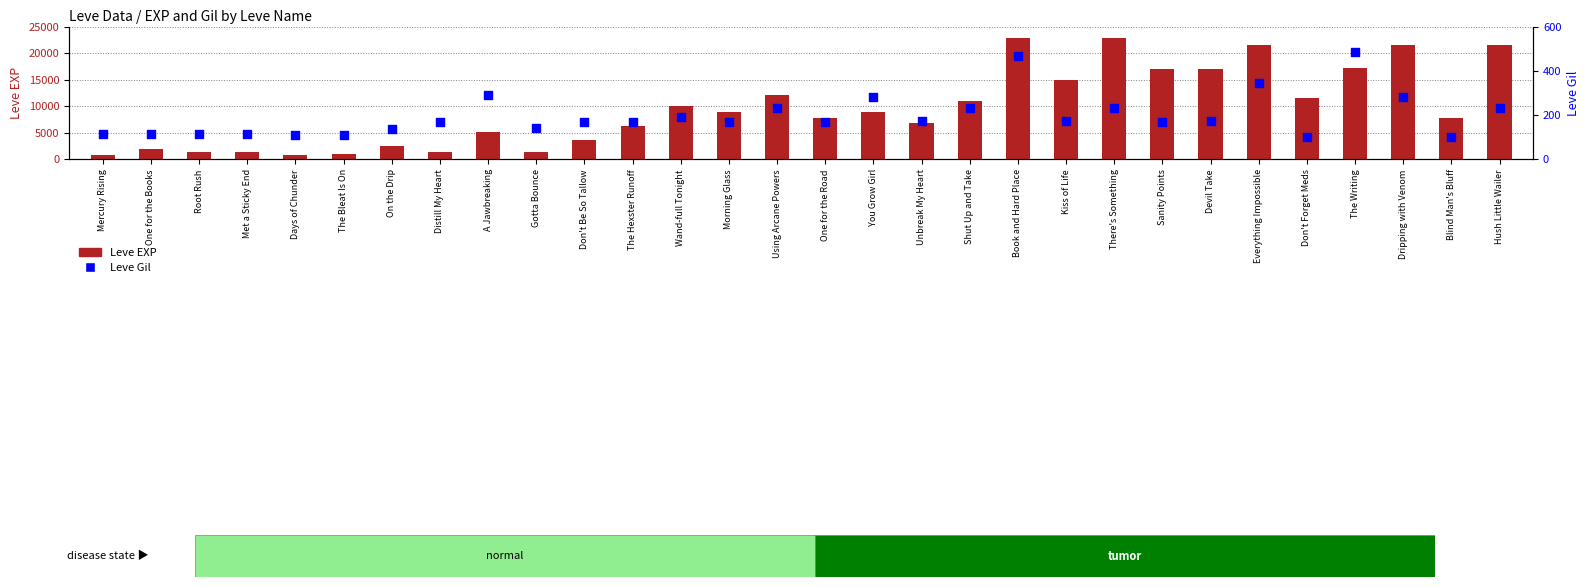

At how many categories does at least one series exceed 6192?

19